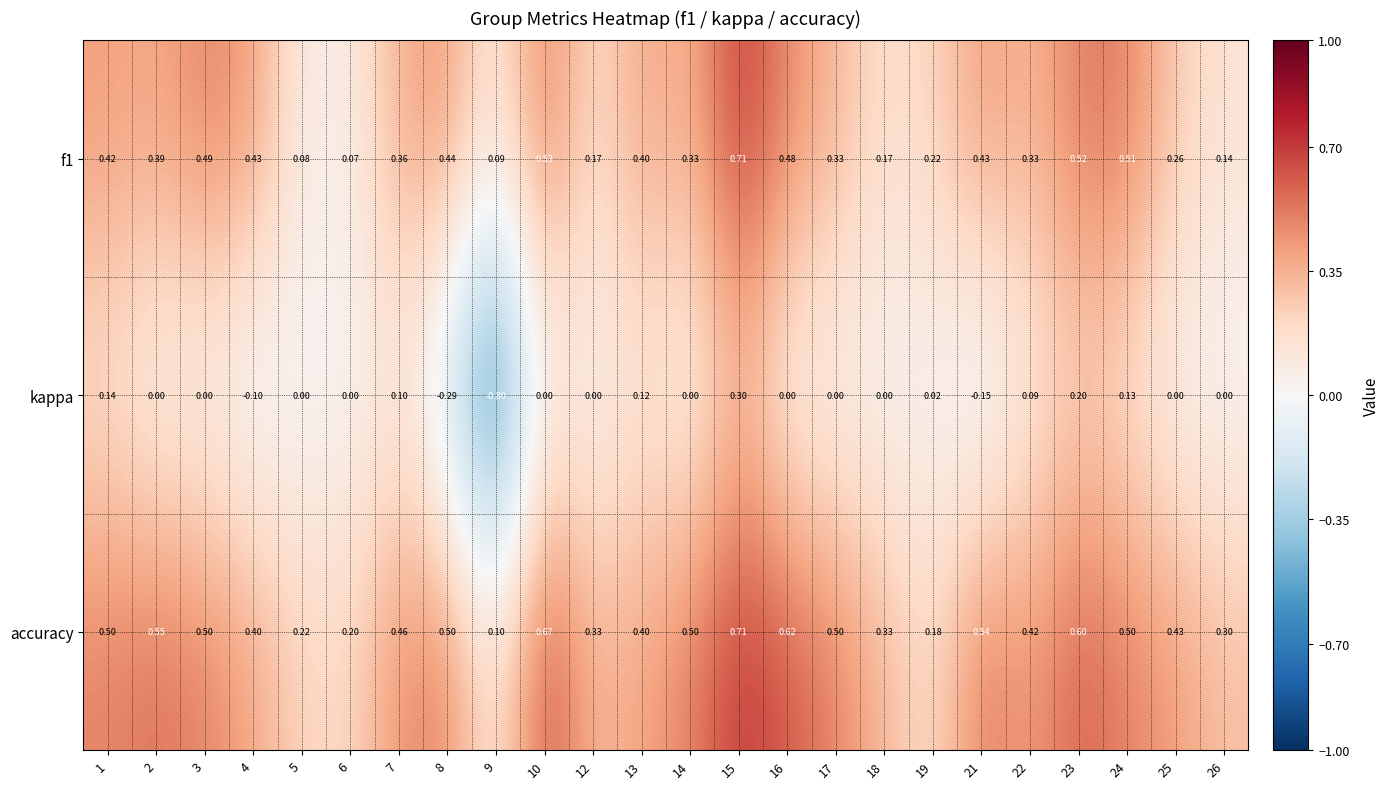

Is the value of accuracy at 8 greater than the value of kappa at 13?

Yes